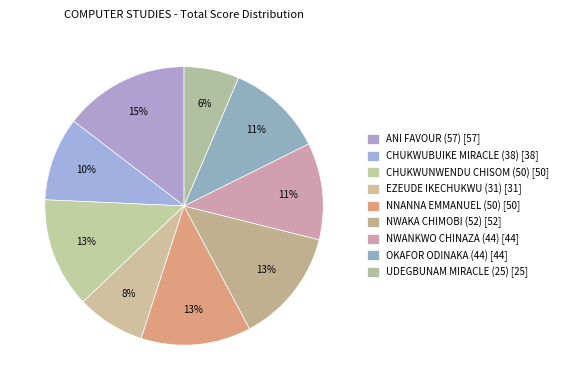

Which category has the biggest portion of the pie?

ANI FAVOUR (57)